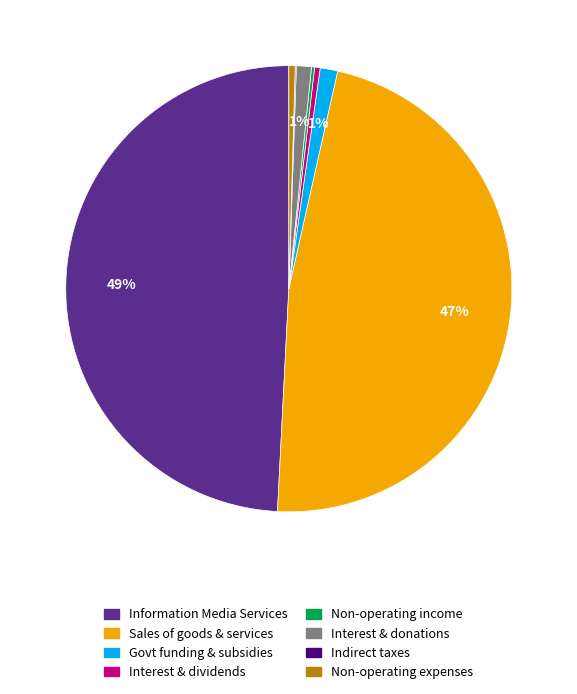

Is there any slice that represents more than half of the pie?

No